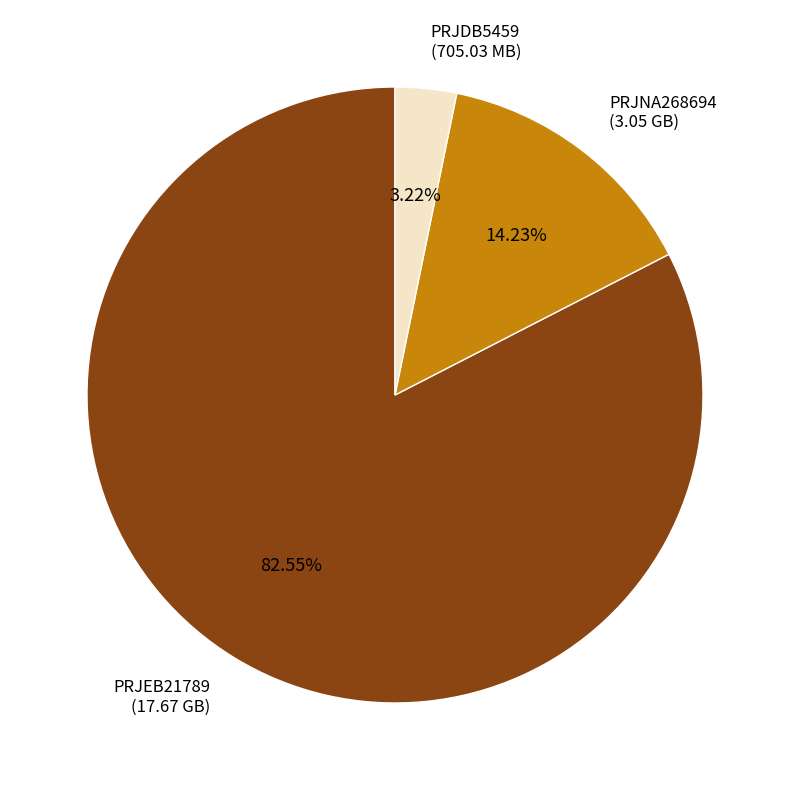

How many slices are in this pie chart?

3